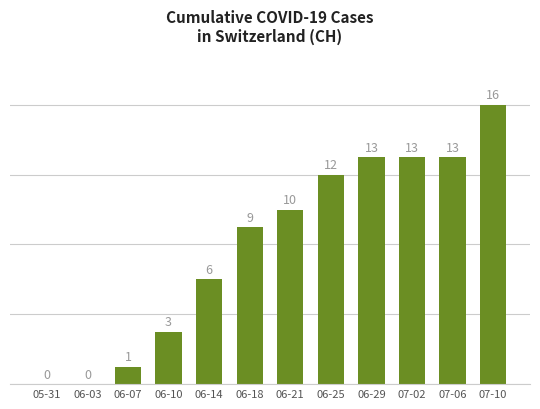

How many positive values are there?

10